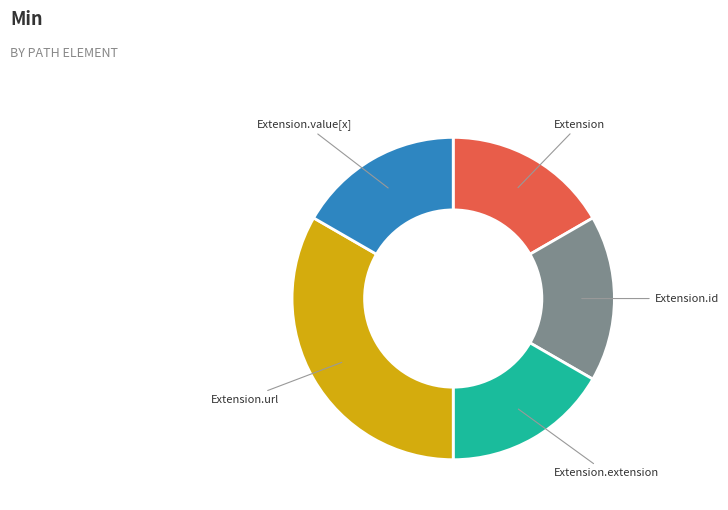

How many segments does this pie chart have?

5